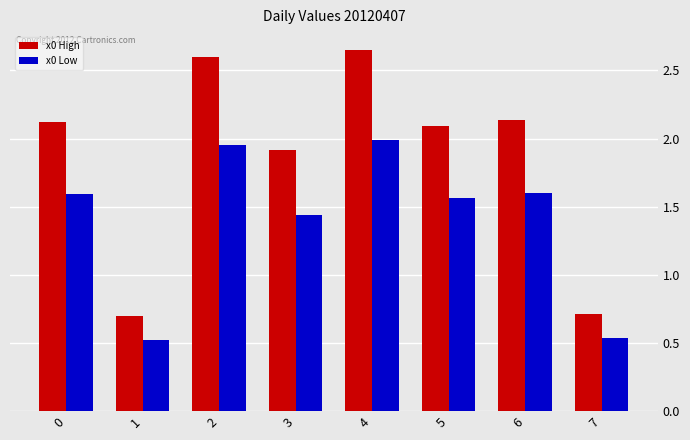

True or false: x0 Low has a value of 0.3 at 7.

False